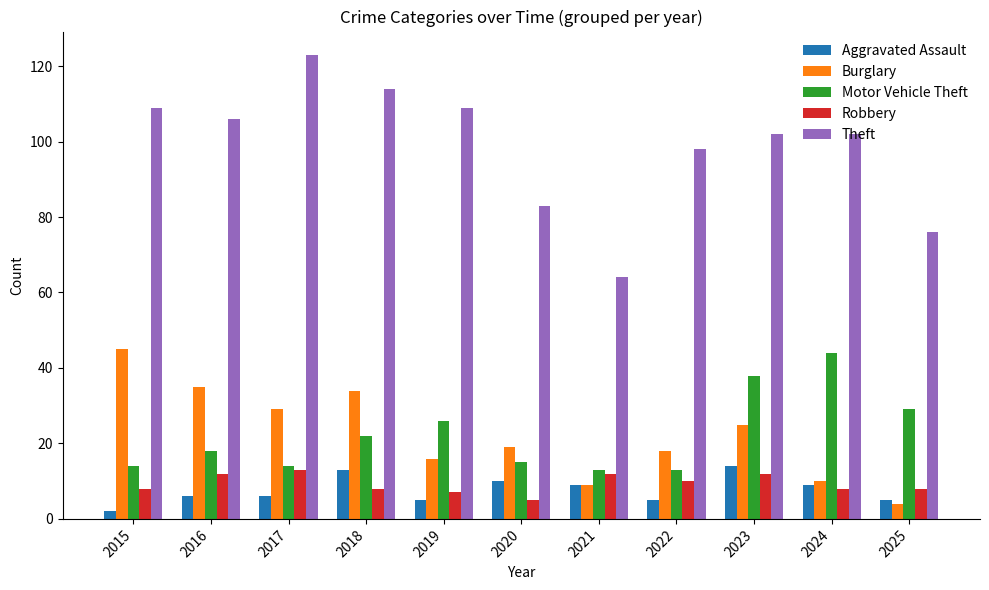

What is the lowest value of the Burglary series?

4